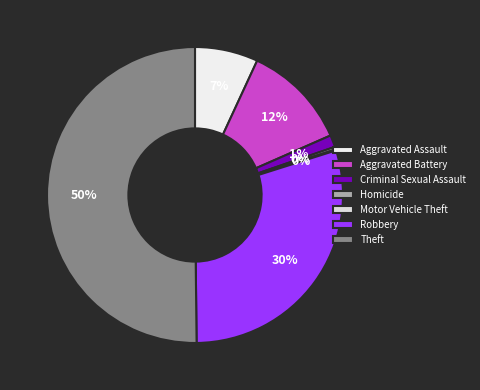

What percentage is the Robbery slice, to the nearest percent?

30%